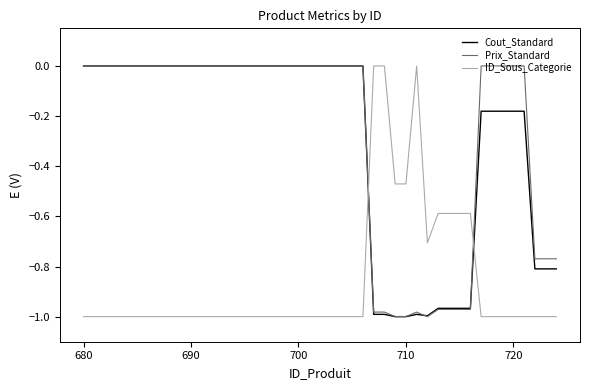

True or false: Prix_Standard and ID_Sous_Categorie intersect in this chart.

True